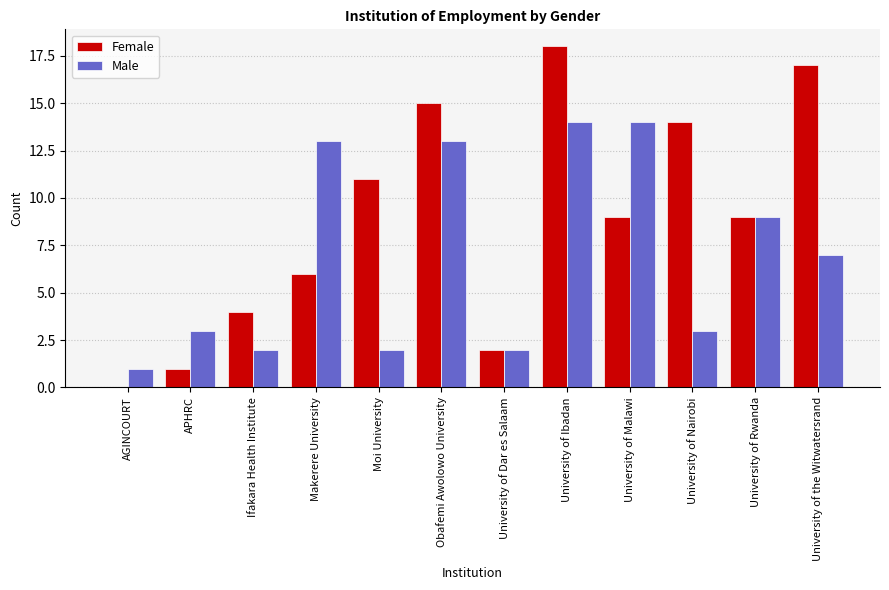

Count the number of categories in the chart.

12